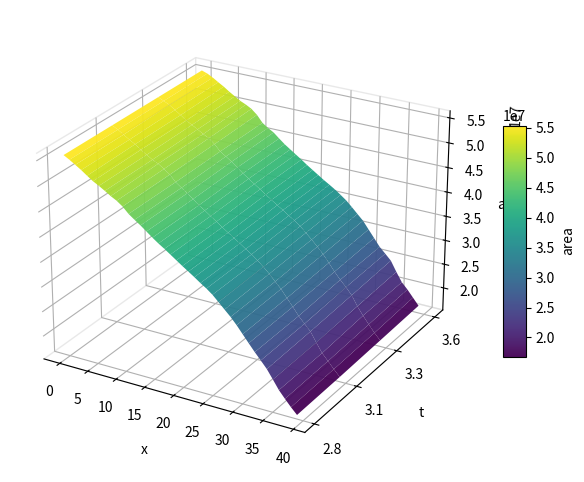

Reading right to left, what are all the values shown in this chart?

State_1: 39=15735383.3	38=16943977.7	37=18207502.3	36=19558890.8	35=21285292.4	34=23063530.5	33=24363391.9	32=25839827.0	31=27307423.3	30=28737396.3	29=30186854.9	28=31493240.7	27=32700157.7	26=33861151.7	25=34966684.0	24=35942966.6	23=36792821.7	22=37638928.5	21=38452392.1	20=39268283.9	19=40067172.6	18=40869833.2	17=41728670.4	16=42529468.6	15=43364615.2	14=44286143.9	13=45142867.4	12=45971918.9	11=46896046.7	10=47968080.8	9=48811463.3	8=49555672.2	7=50234234.4	6=50938448.9	5=51666159.4	State_5=52424893.3	State_4=53183584.8	State_3=53980433.9	State_2=54806630.2	State_1=55599014.2
State_2: 39=16130236.8	38=17347540.4	37=18688814.7	36=20095575.5	35=21877702.9	34=23624190.6	33=25008256.2	32=26346158.6	31=27782770.0	30=29253797.6	29=30718970.3	28=32033646.8	27=33174248.6	26=34333085.2	25=35466489.6	24=36382046.1	23=37156108.5	22=38004085.9	21=38804684.6	20=39585756.8	19=40416359.4	18=41243213.3	17=42066446.5	16=42828598.1	15=43673960.9	14=44585773.6	13=45484849.1	12=46297392.9	11=47157912.0	10=48312634.2	9=49161665.7	8=49784256.8	7=50530525.7	6=51221071.3	5=51855881.4	State_5=52644996.9	State_4=53486579.4	State_3=54225158.7	State_2=54941983.8	State_1=55589059.3
State_3: 39=16284818.1	38=17549794.2	37=18880483.5	36=20191656.7	35=22022351.6	34=23949327.4	33=25199071.7	32=26466848.4	31=28010010.4	30=29480653.5	29=30987919.4	28=32192006.4	27=33441093.0	26=34535807.0	25=35551003.7	24=36467882.3	23=37234812.8	22=38075190.9	21=38859101.5	20=39647173.9	19=40443699.2	18=41290237.2	17=42095526.8	16=42939631.1	15=43713023.9	14=44654068.8	13=45549564.3	12=46357066.8	11=47213931.3	10=48447697.4	9=49285212.9	8=50058745.5	7=50593259.1	6=51305329.2	5=52036864.9	State_5=52867976.4	State_4=53515670.4	State_3=54258369.1	State_2=54984746.2	State_1=55585458.0
State_4: 39=16556255.6	38=17815976.1	37=19265096.1	36=20777803.4	35=22431169.6	34=24403994.0	33=25766260.6	32=26995189.9	31=28371368.7	30=29895652.6	29=31374329.9	28=32644176.4	27=33792007.3	26=34895569.4	25=35983009.1	24=36874691.0	23=37567521.7	22=38420551.9	21=39136367.4	20=39931773.9	19=40739779.4	18=41565912.0	17=42366681.6	16=43170173.4	15=43988516.9	14=44920358.7	13=45827183.4	12=46634299.0	11=47379739.3	10=48602867.2	9=49557013.0	8=50136108.7	7=50829988.3	6=51482221.3	5=52114178.6	State_5=52960164.1	State_4=53746326.4	State_3=54512470.6	State_2=55075697.7	State_1=55593402.2
State_5: 39=16839162.5	38=18267390.7	37=19689530.5	36=20928876.0	35=22832600.0	34=24904142.3	33=26083335.3	32=27234313.8	31=28788969.9	30=30321547.5	29=31870390.6	28=33008229.2	27=34172542.7	26=35282964.4	25=36163851.1	24=37007979.4	23=37745945.7	22=38453680.1	21=39230405.4	20=40006226.0	19=40784112.0	18=41634005.1	17=42435067.4	16=43231081.6	15=44034952.0	14=44981642.3	13=45971459.0	12=46650422.0	11=47459084.5	10=48864564.4	9=49857877.8	8=50487648.1	7=50999648.9	6=51708781.7	5=52408409.4	State_5=53206816.3	State_4=53883349.8	State_3=54601643.8	State_2=55198748.5	State_1=55598516.5